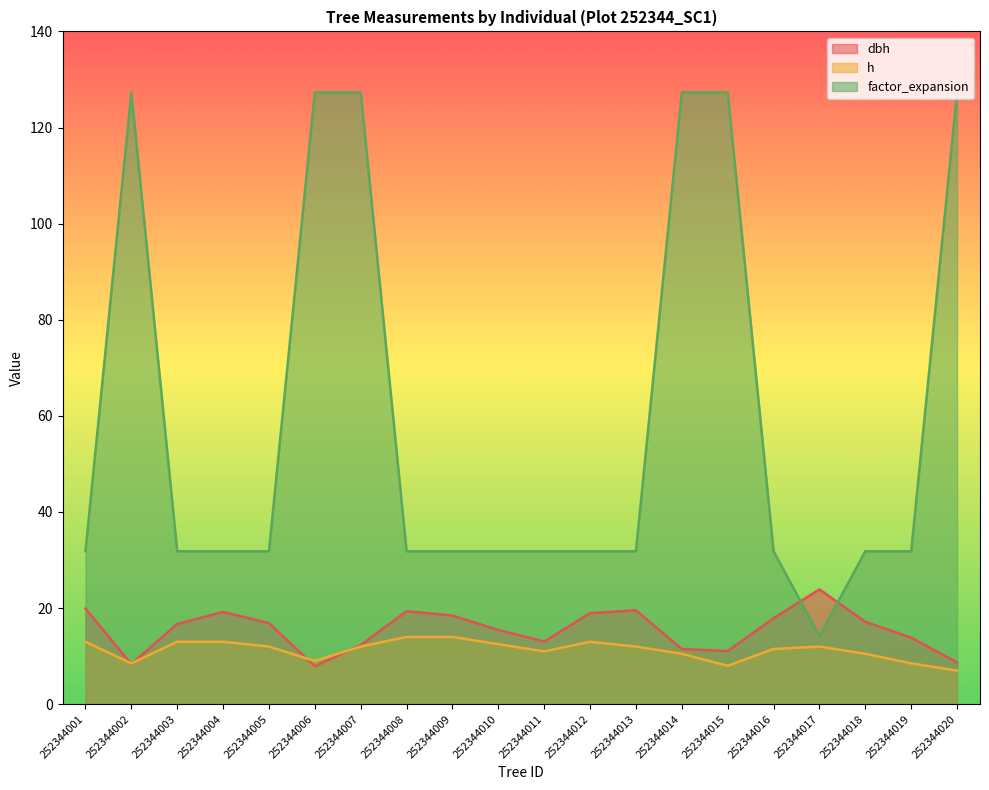

Between 252344010 and 252344017, which series saw the biggest shift?

factor_expansion